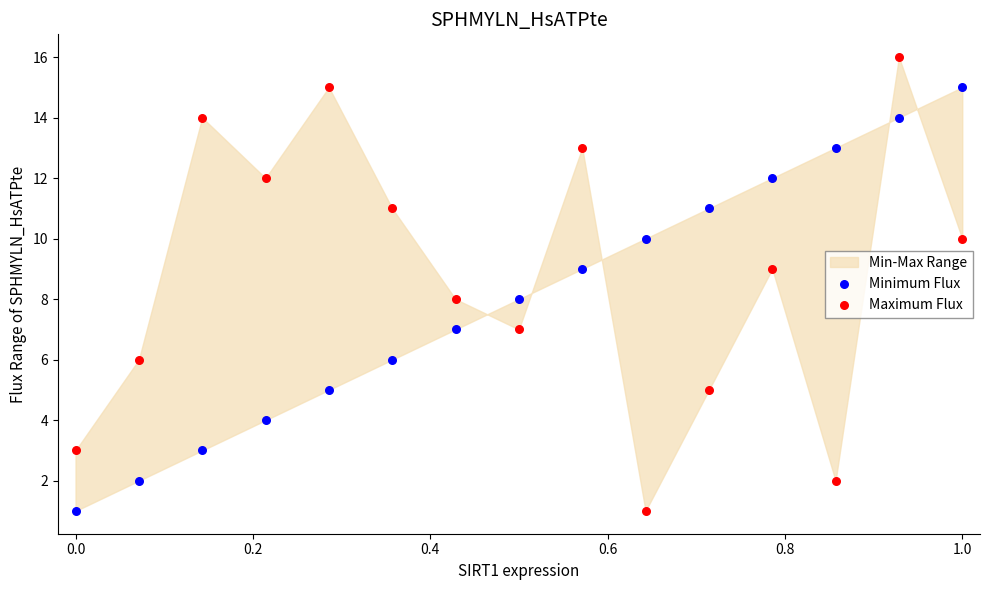

Which series has the widest spread of Y values?

Maximum Flux